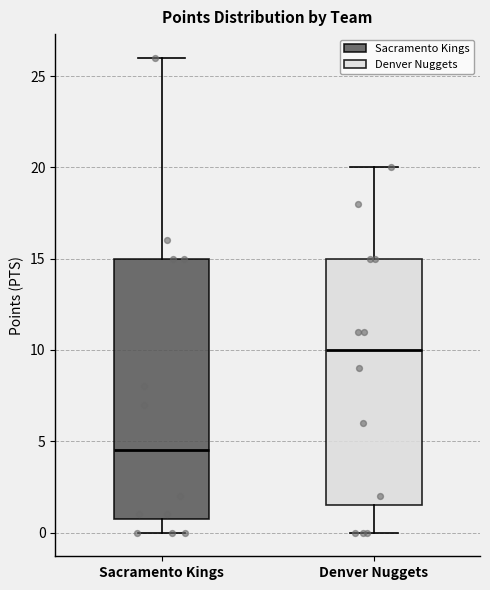

Which box has the highest median line?

Denver Nuggets